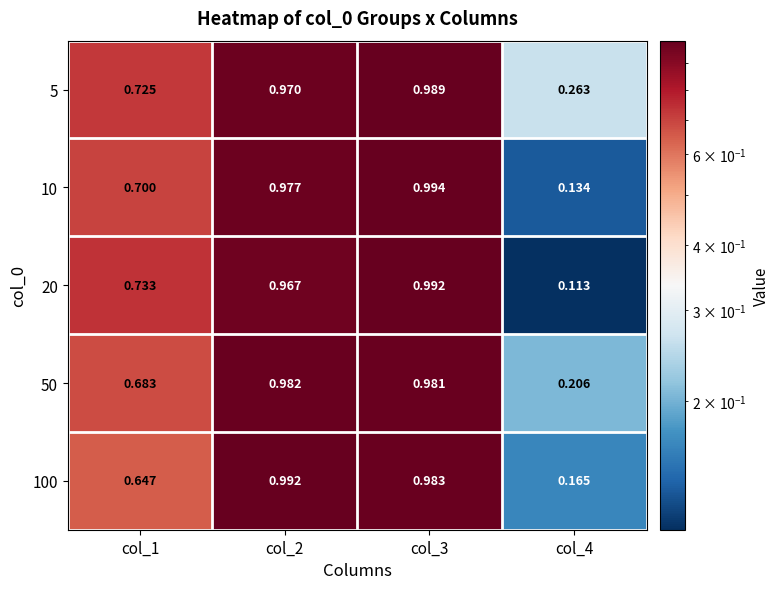

Between col_1 and col_3, which series saw the biggest shift?

100